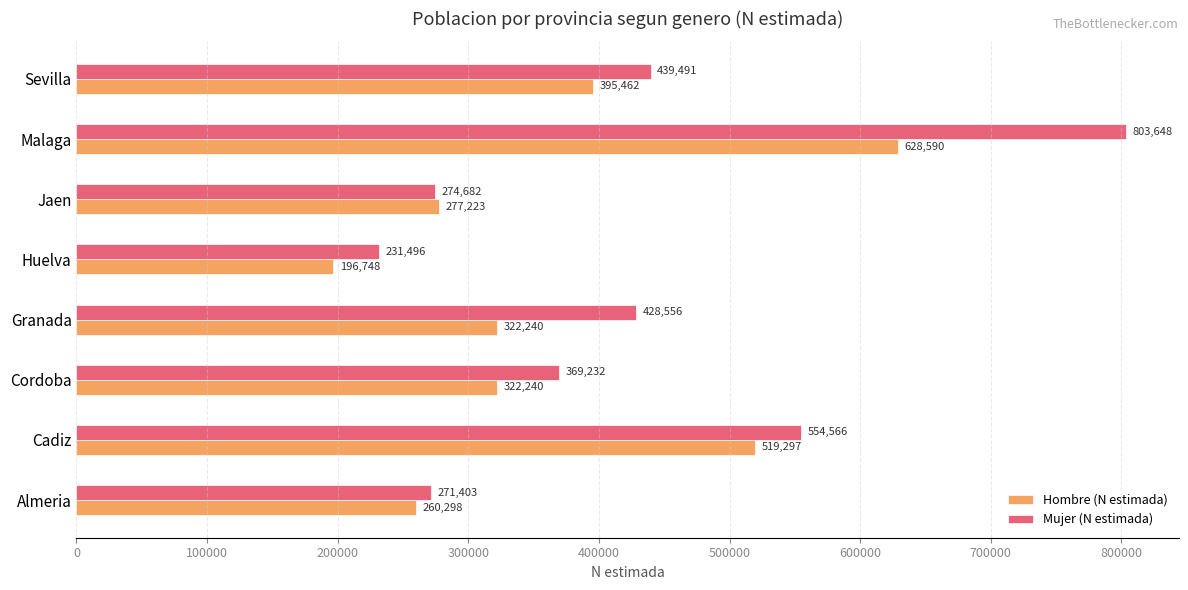

What is the difference between the maximum and minimum values in the Mujer (N estimada) series?

572152